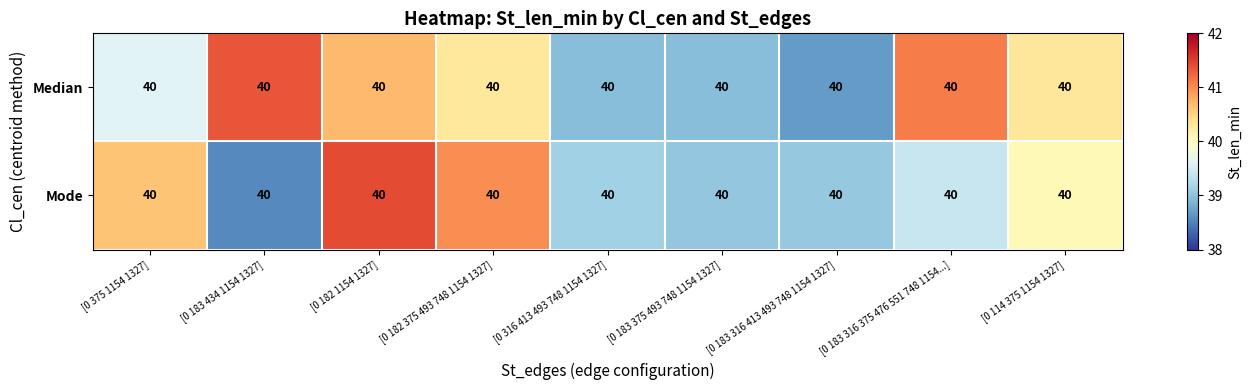

At which category is the sum across all series the highest?

[0 182 1154 1327]